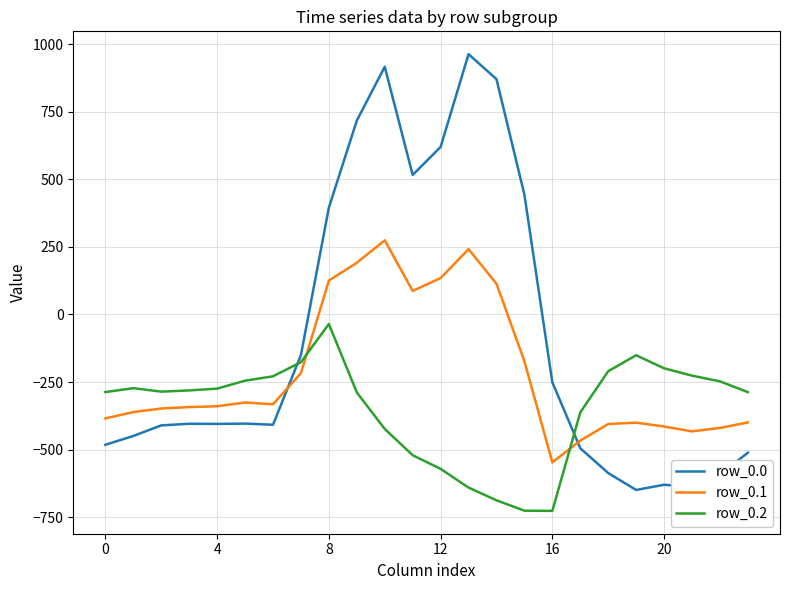

In row_0.0, how many points are higher than both neighbors (excluding endpoints)?

5